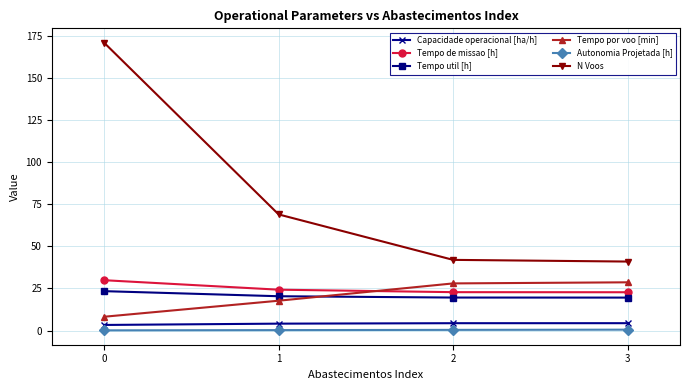

At which label does Tempo de missao [h] reach its peak?

0